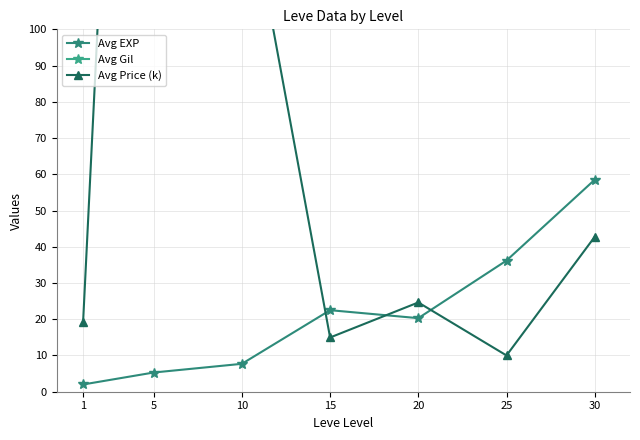

Reading left to right, list all the values displayed in this chart.

Avg EXP: 2.0	5.3	7.7	22.5	20.3	36.2	58.5
Avg Gil: 498.3	448.3	768.3	820.0	601.7	516.2	737.5
Avg Price (k): 19.3	415.3	147.0	15.0	24.6	10.0	42.7